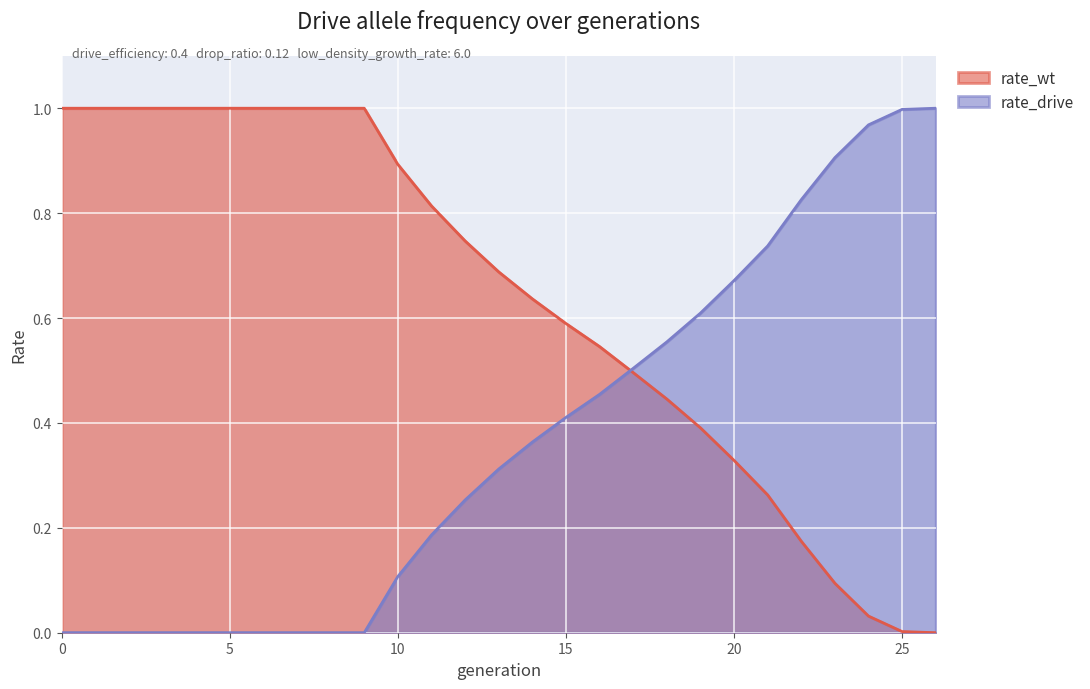

Between 11 and 14, which is larger?

11